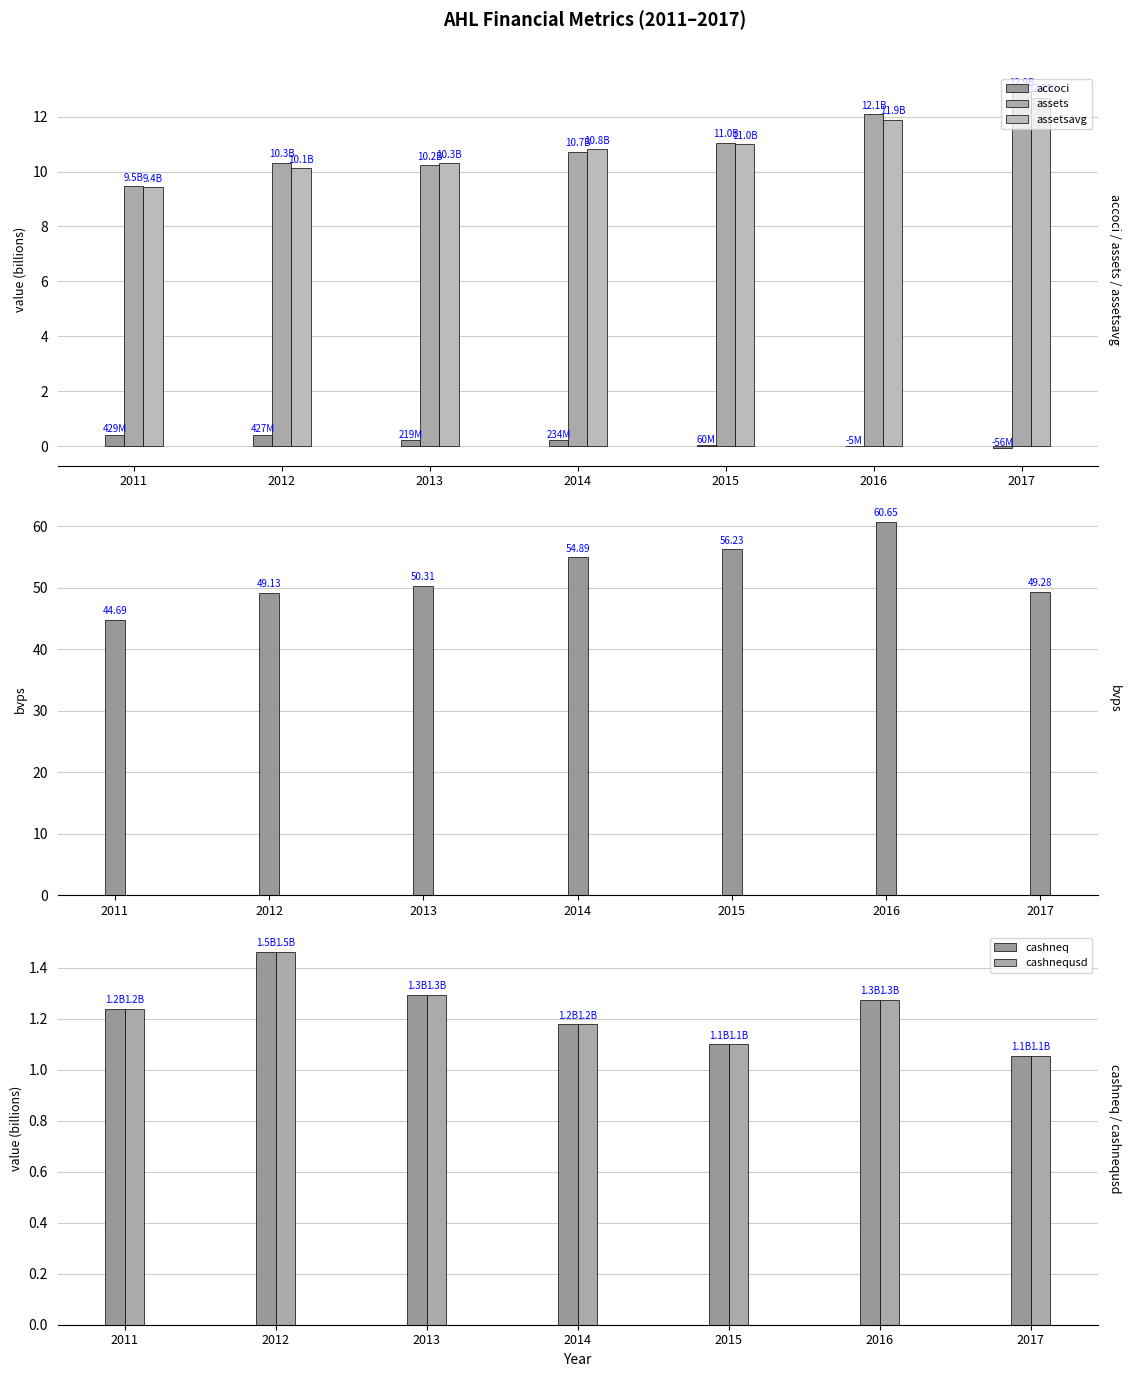

Which has a higher value, 2016 or 2011?

2011